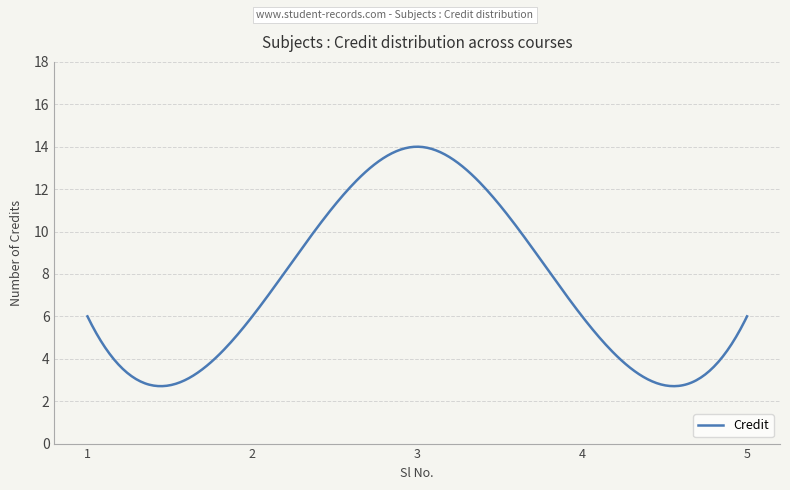

What is the minimum value shown in the chart?

2.7